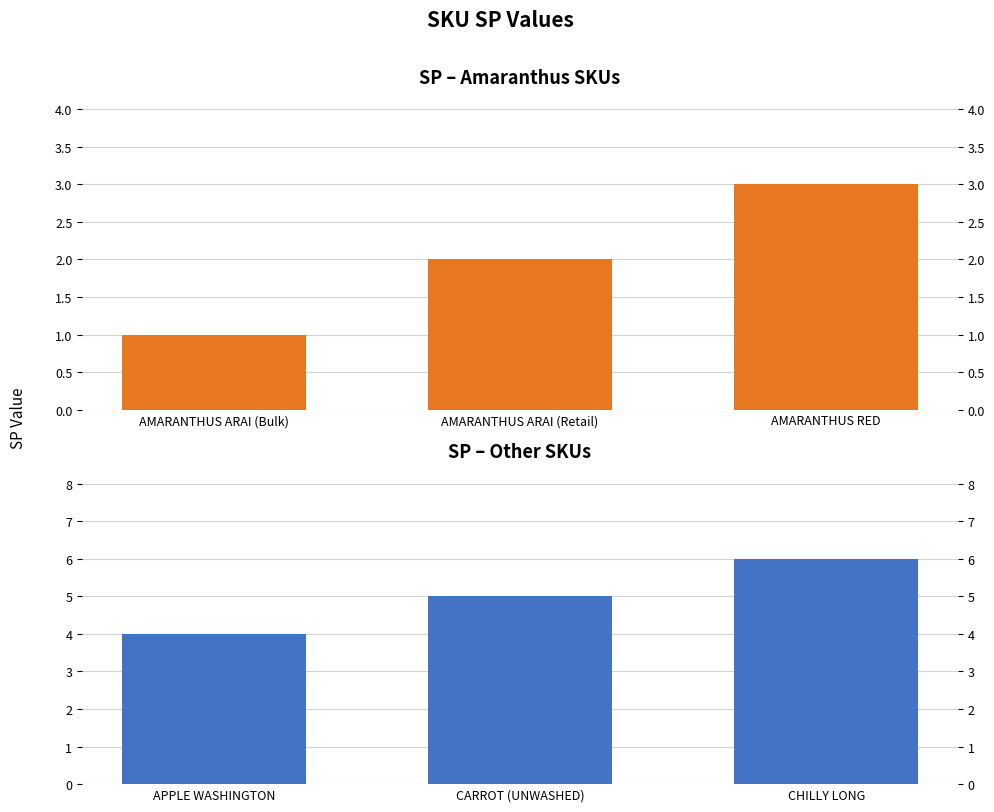

What position from the right is AMARANTHUS ARAI (Bulk)?

3